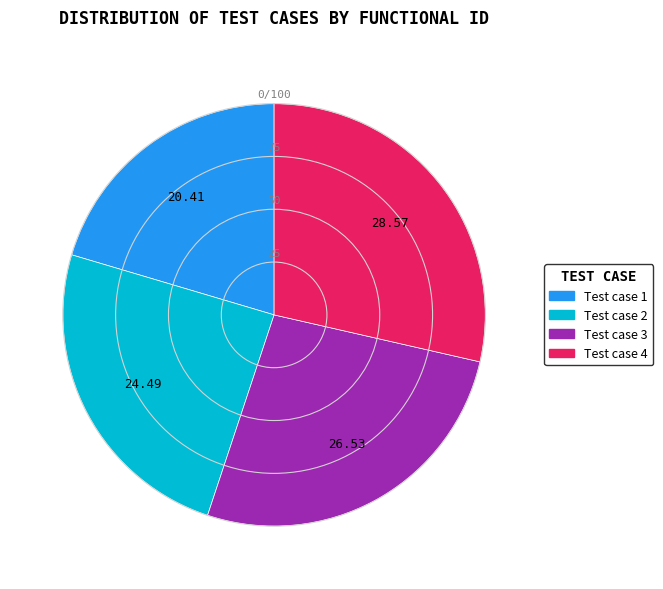

Approximately how many times larger is the value at Test case 4 compared to Test case 2?

1.2